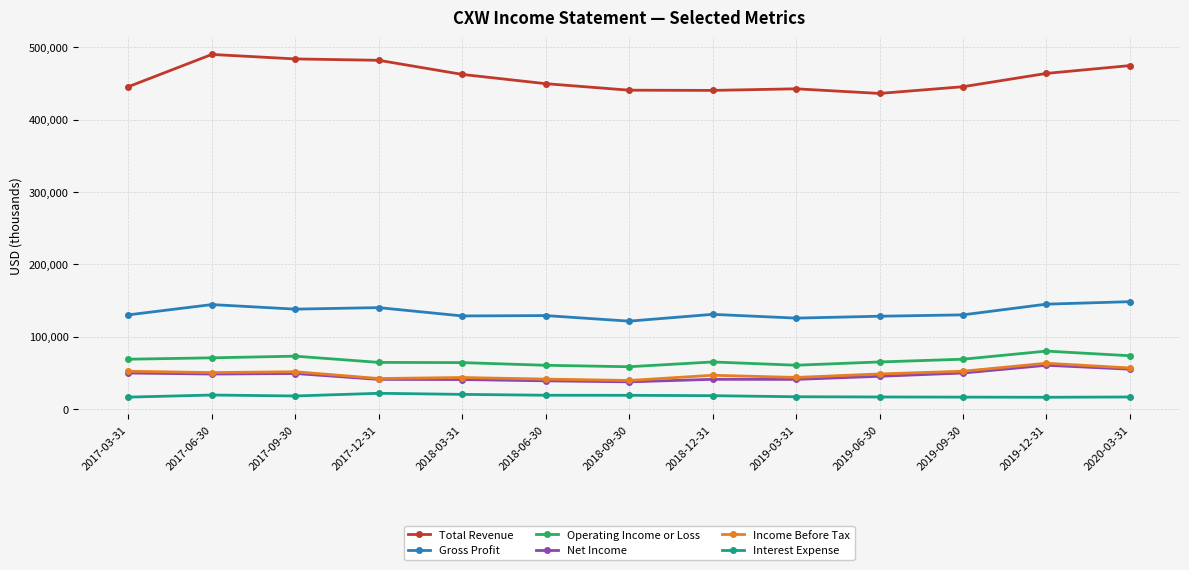

The value of Gross Profit at 2018-12-31 is 131100. True or false?

True